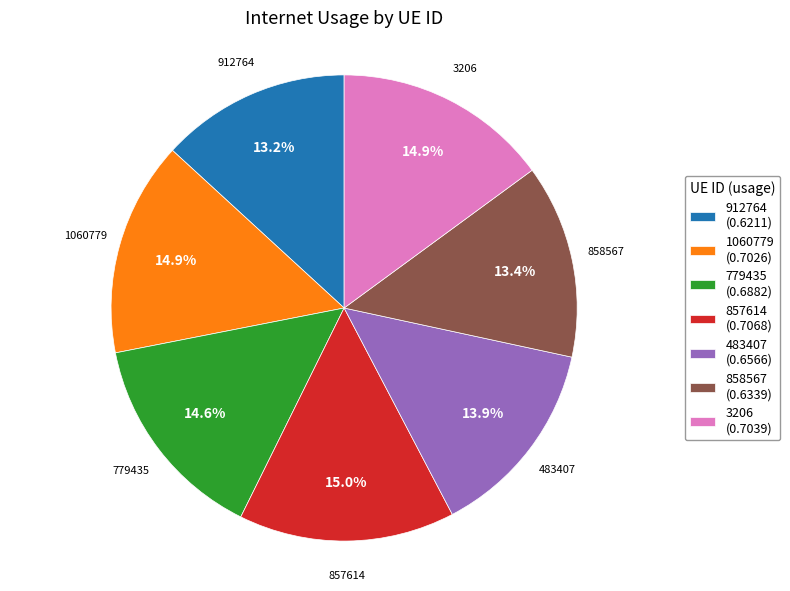

What percentage do 483407 and 1060779 together represent?

28.8%